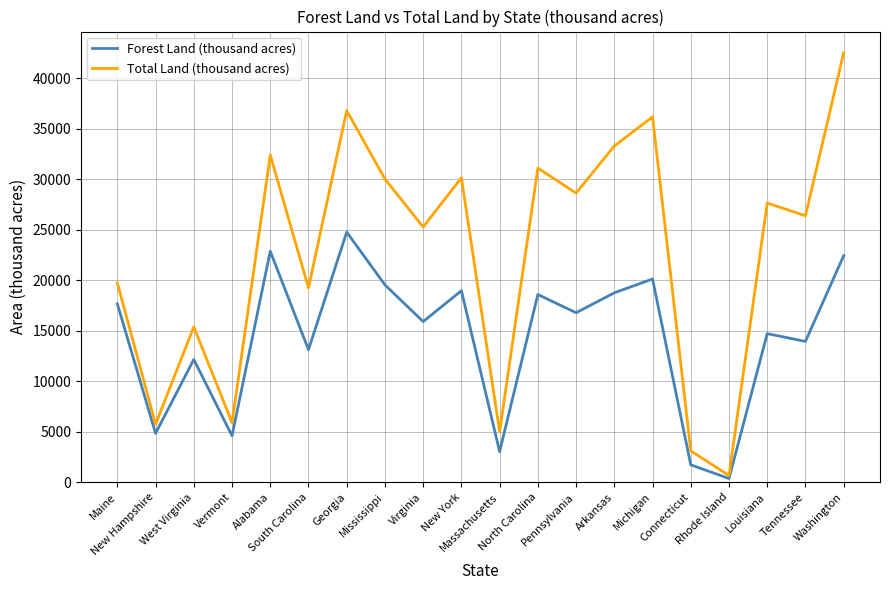

True or false: Total Land (thousand acres) has a value of 5730 at New Hampshire.

True